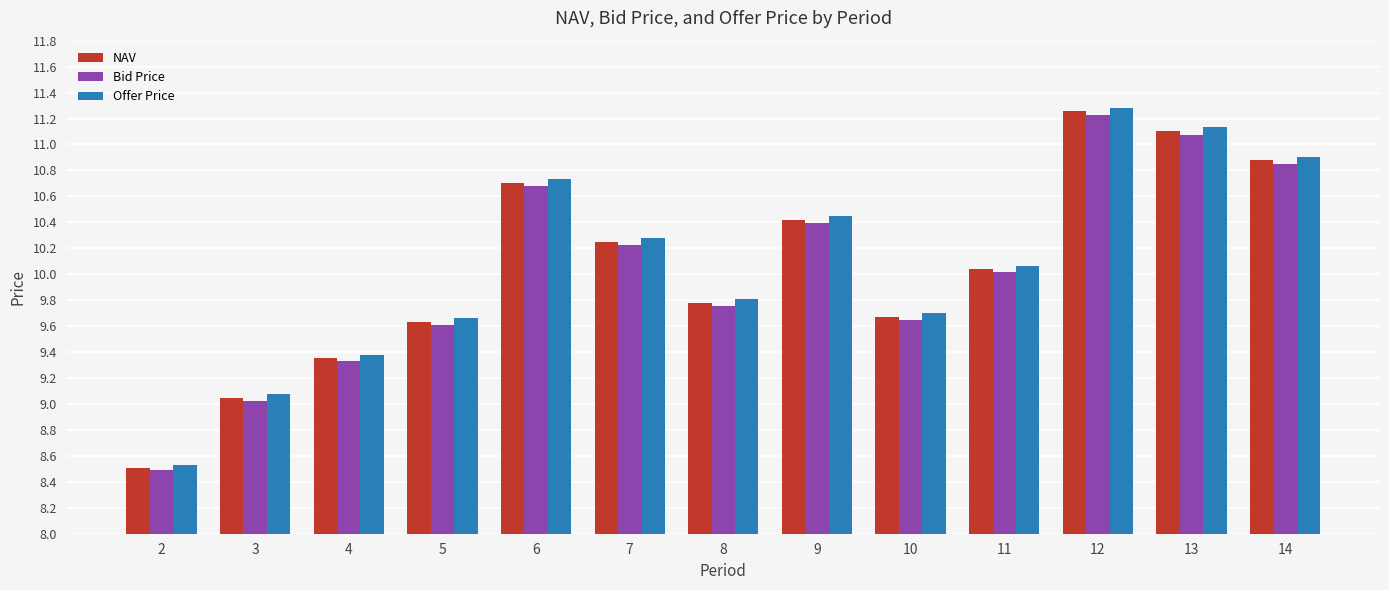

What is the spread (max minus min) of values at 13?

0.1